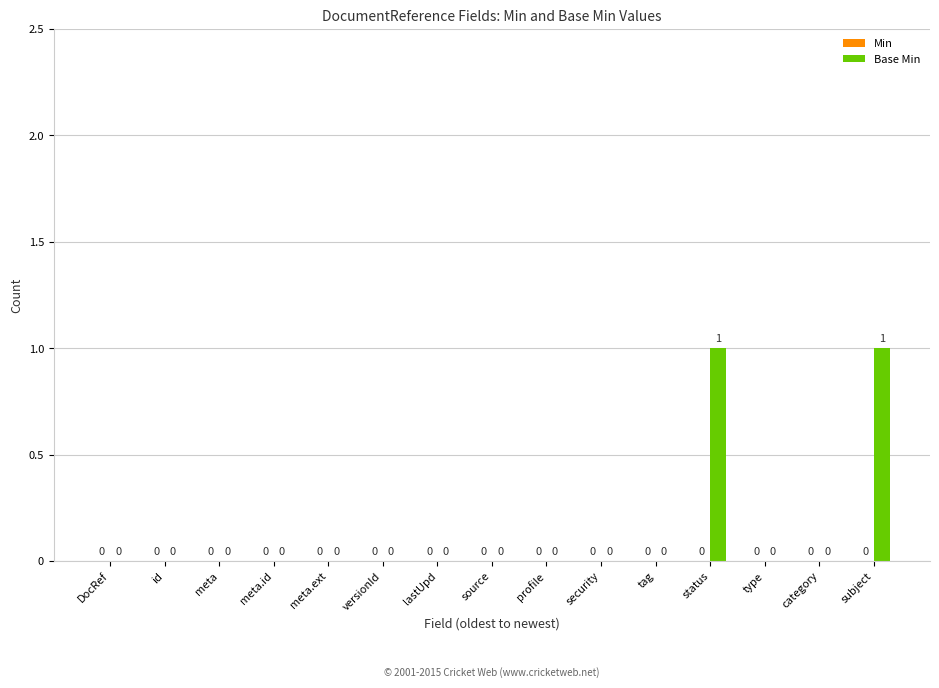

Is it true that the value at meta.id is 1?

False